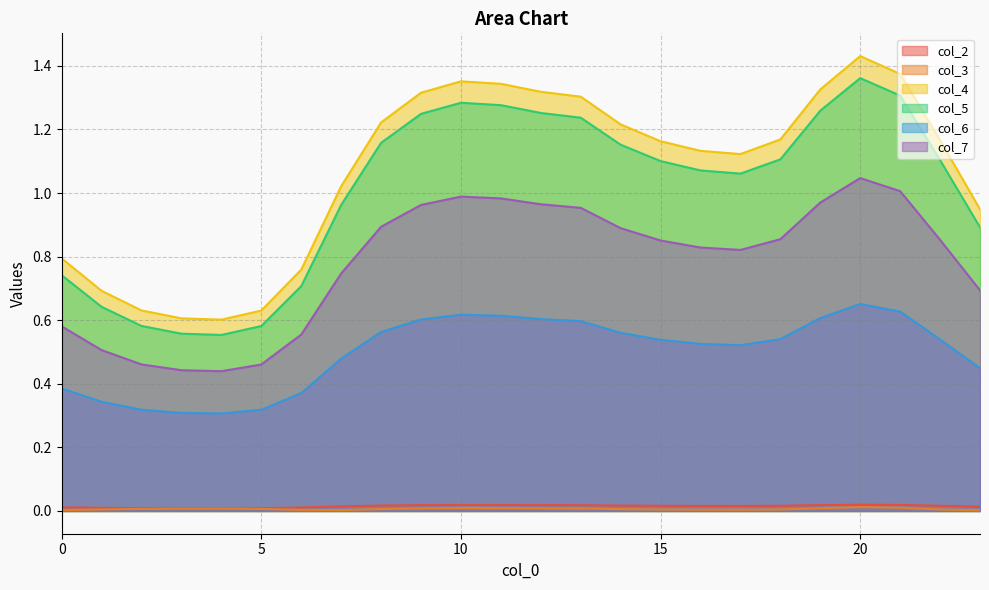

List the series in order of their peak value, lowest first.

col_3, col_2, col_6, col_7, col_5, col_4